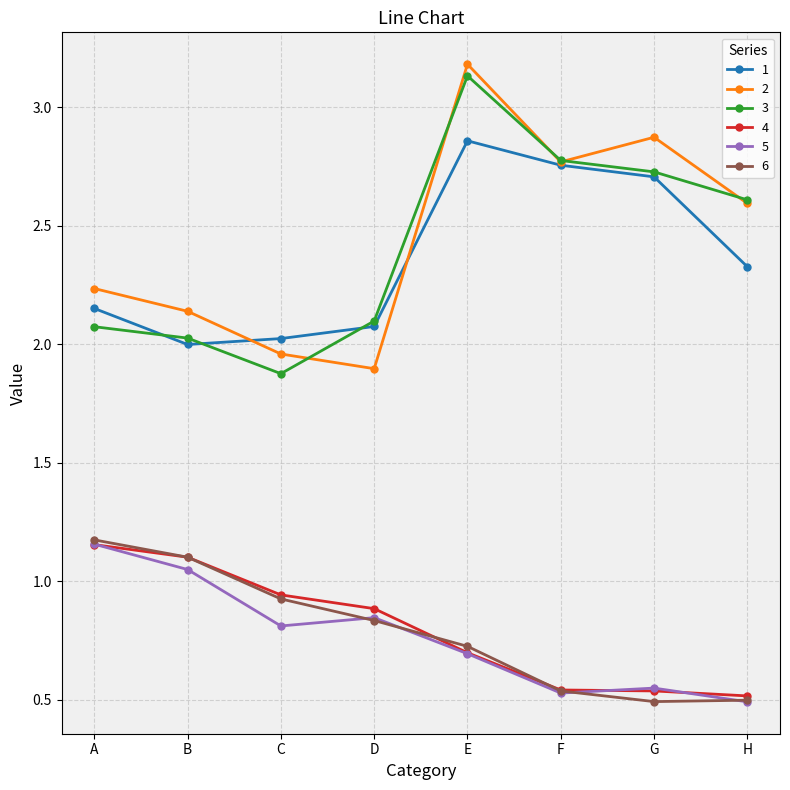

At which label is 5 closest to 0?

H